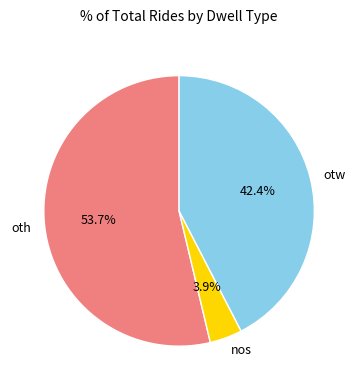

Between nos and oth, which is larger?

oth